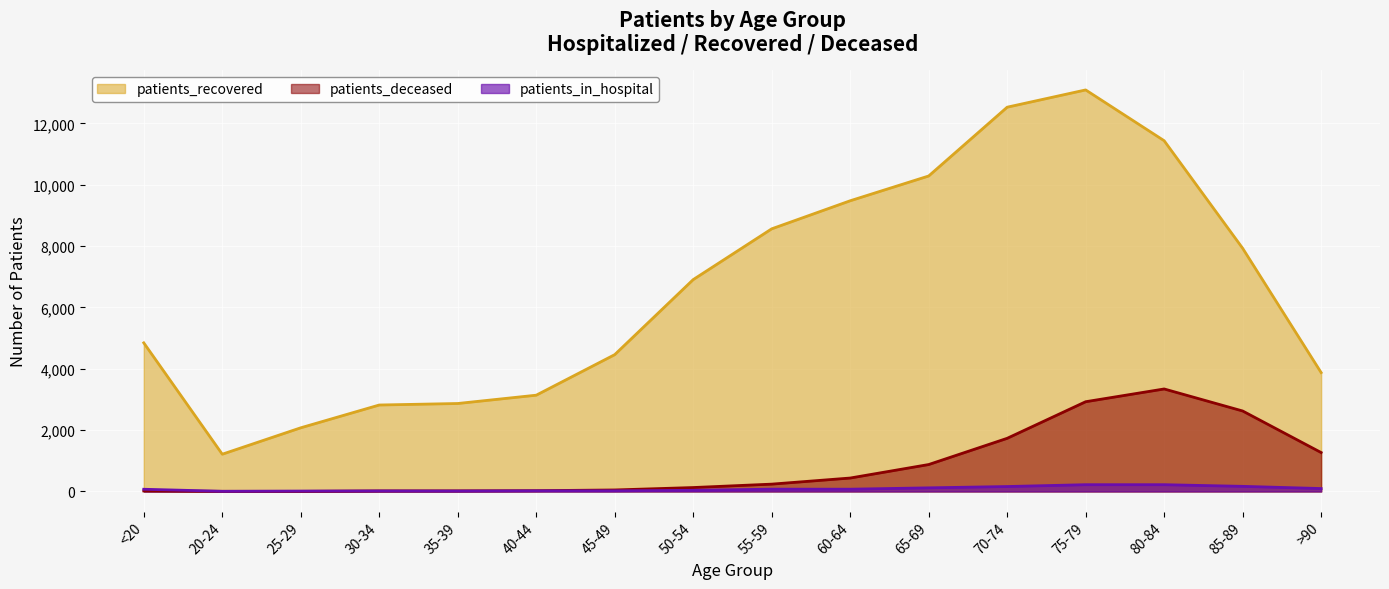

The patients_in_hospital series shows 75 at 55-59. True or false?

True